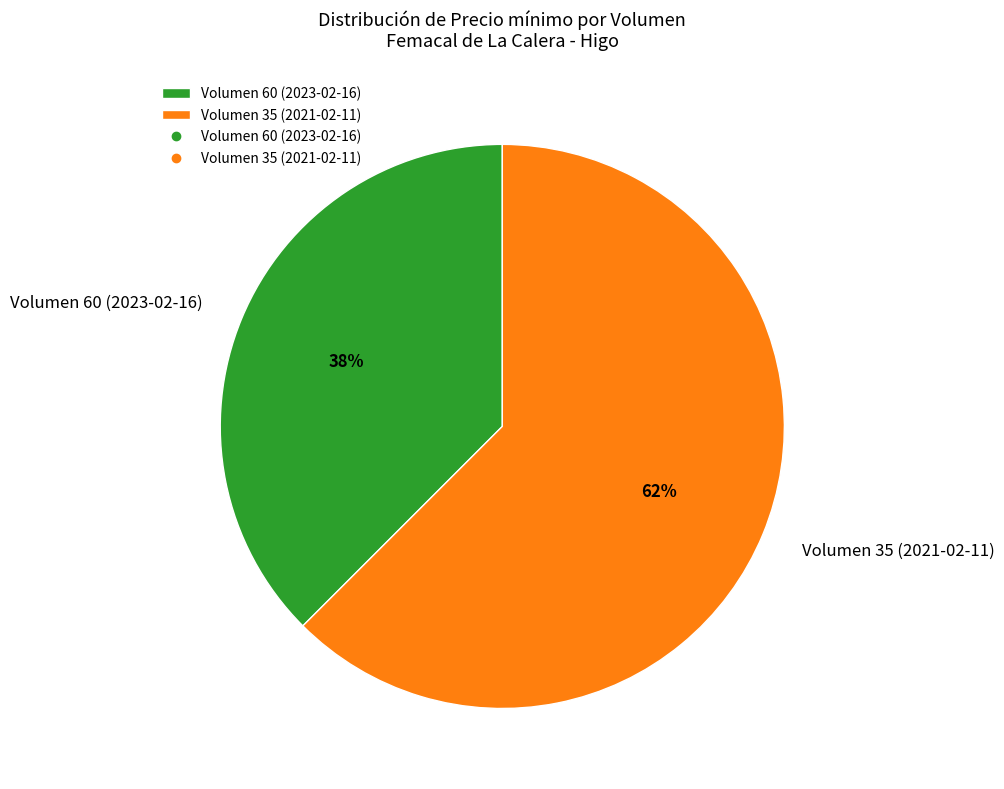

True or false: Volumen 60 (2023-02-16) accounts for 38% of the total.

True